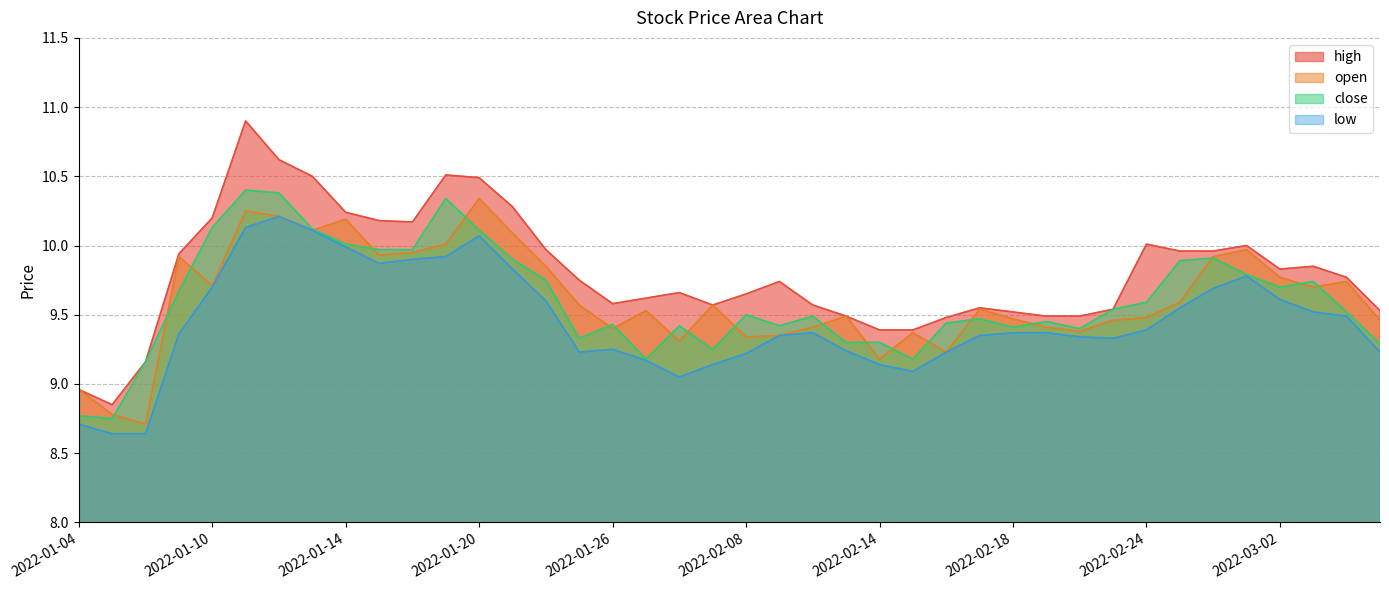

Rank the categories by low value from highest to lowest.

2022-01-12, 2022-01-11, 2022-01-13, 2022-01-20, 2022-01-14, 2022-01-19, 2022-01-18, 2022-01-17, 2022-01-21, 2022-03-01, 2022-01-10, 2022-02-28, 2022-03-02, 2022-01-24, 2022-02-25, 2022-03-03, 2022-03-04, 2022-02-24, 2022-02-10, 2022-02-18, 2022-02-21, 2022-01-07, 2022-02-09, 2022-02-17, 2022-02-22, 2022-02-23, 2022-01-26, 2022-02-11, 2022-01-25, 2022-02-16, 2022-03-07, 2022-02-08, 2022-01-27, 2022-02-07, 2022-02-14, 2022-02-15, 2022-01-28, 2022-01-04, 2022-01-05, 2022-01-06